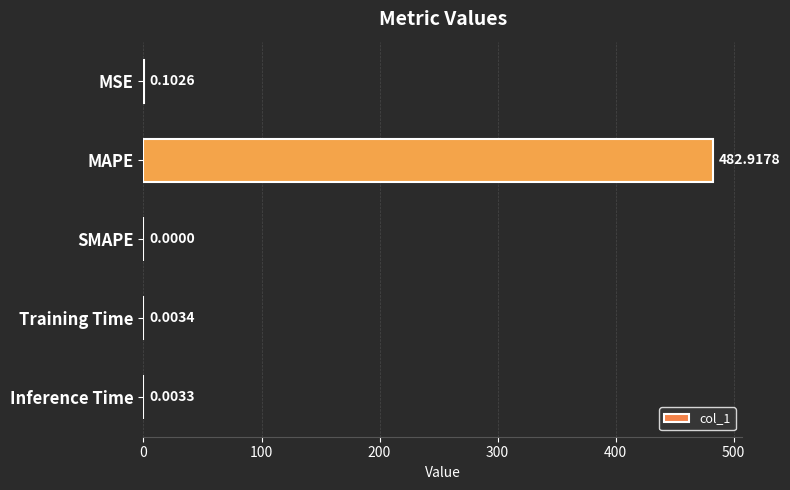

Count the number of values greater than 0.

4